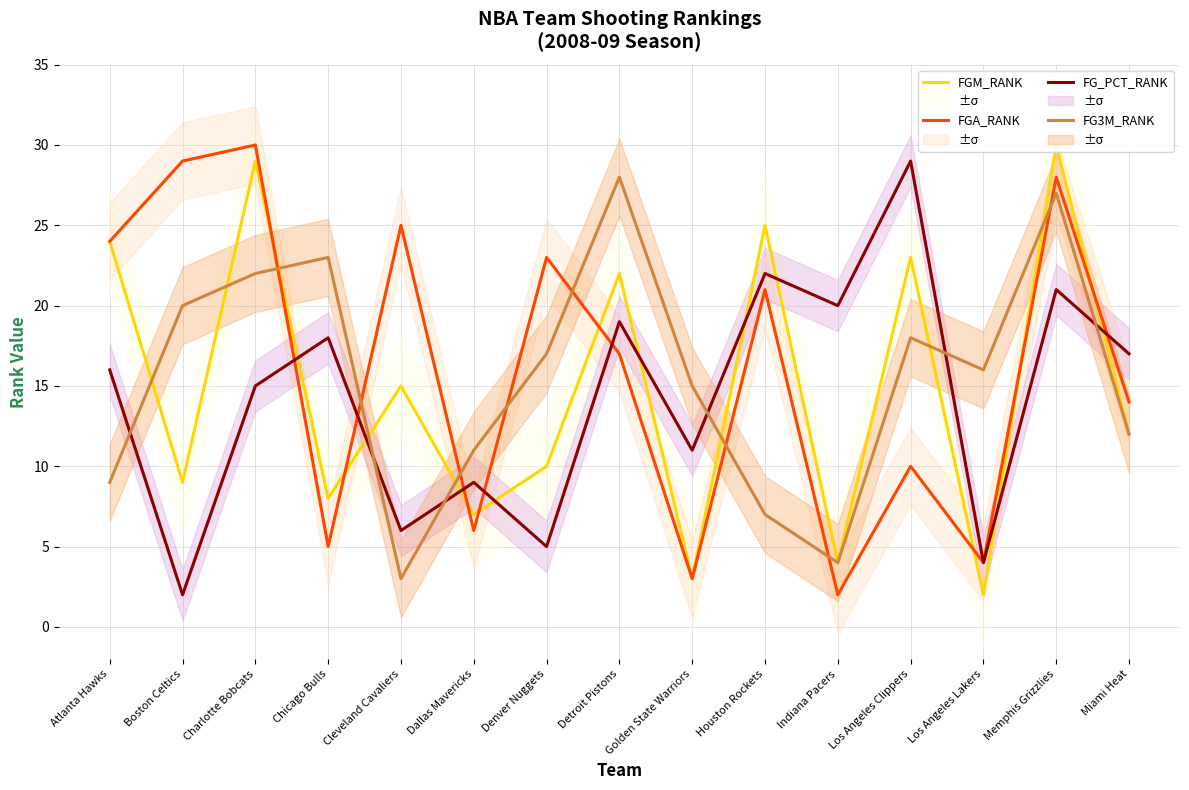

What is the difference between the maximum and minimum values in the FG3M_RANK series?

25